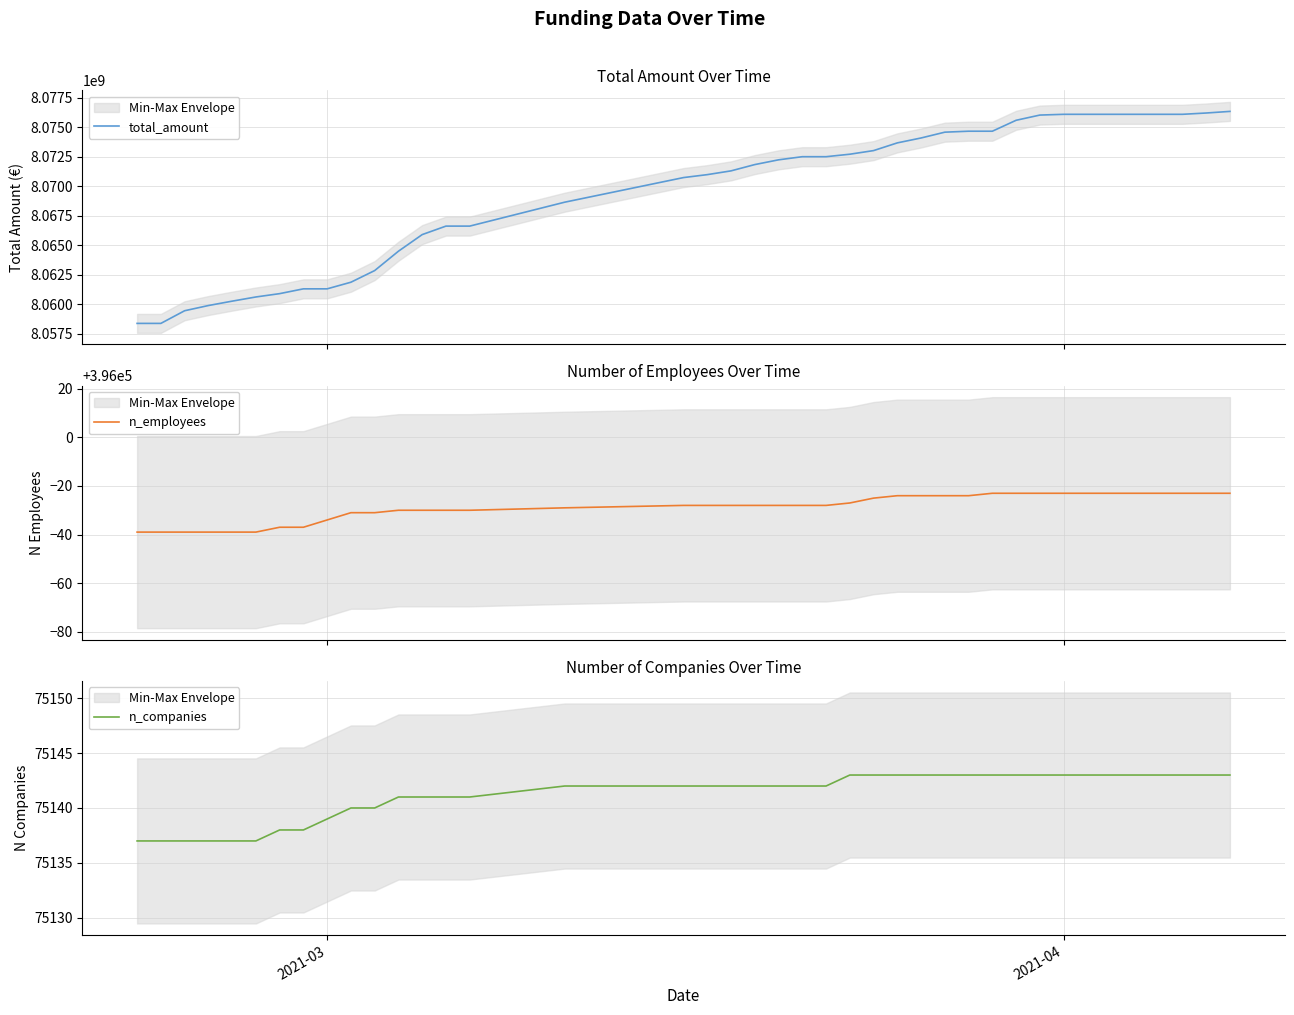

What is the highest value of the n_companies series?

75143